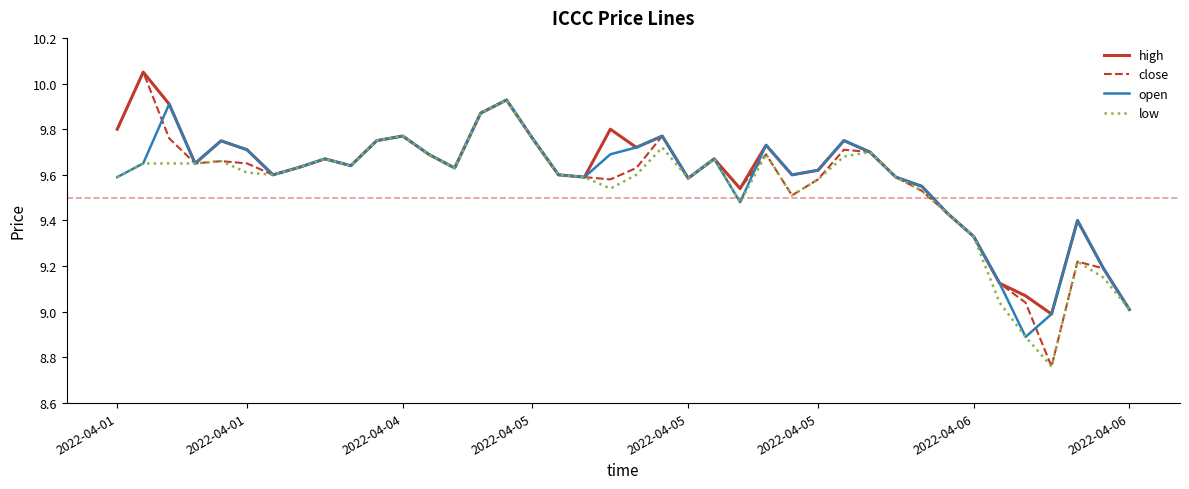

Which series has the widest spread of values?

close